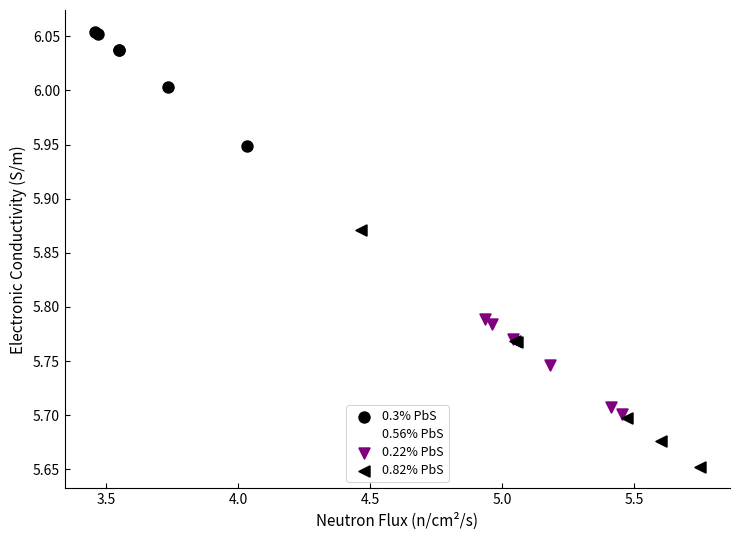

What are all the series names shown in the legend?

0.3% PbS, 0.56% PbS, 0.22% PbS, 0.82% PbS